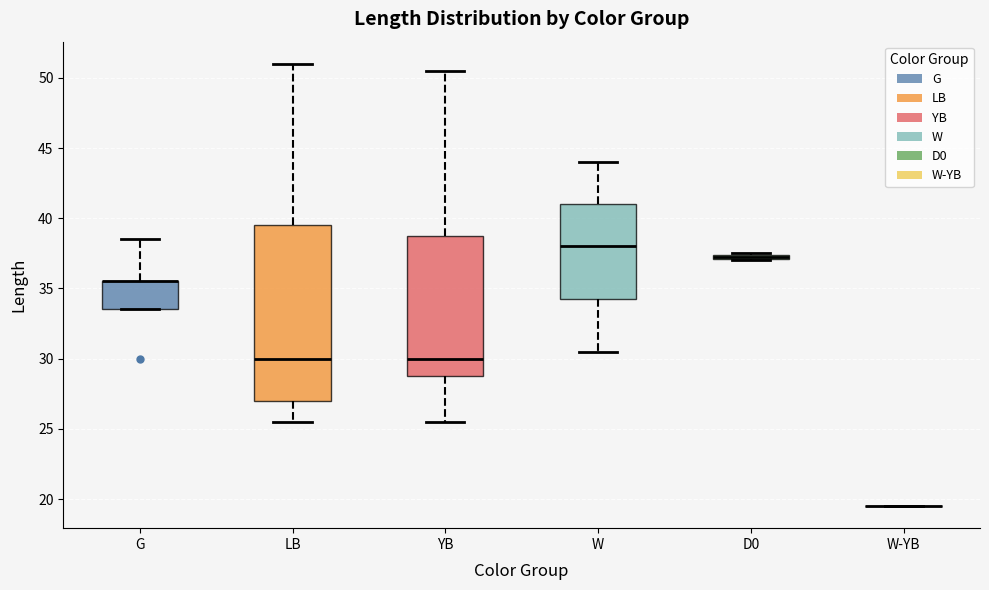

Where is the upper edge of the box for D0 on the y-axis? The values are not printed on the chart, so give them approximately, as read against the axis.

37.5